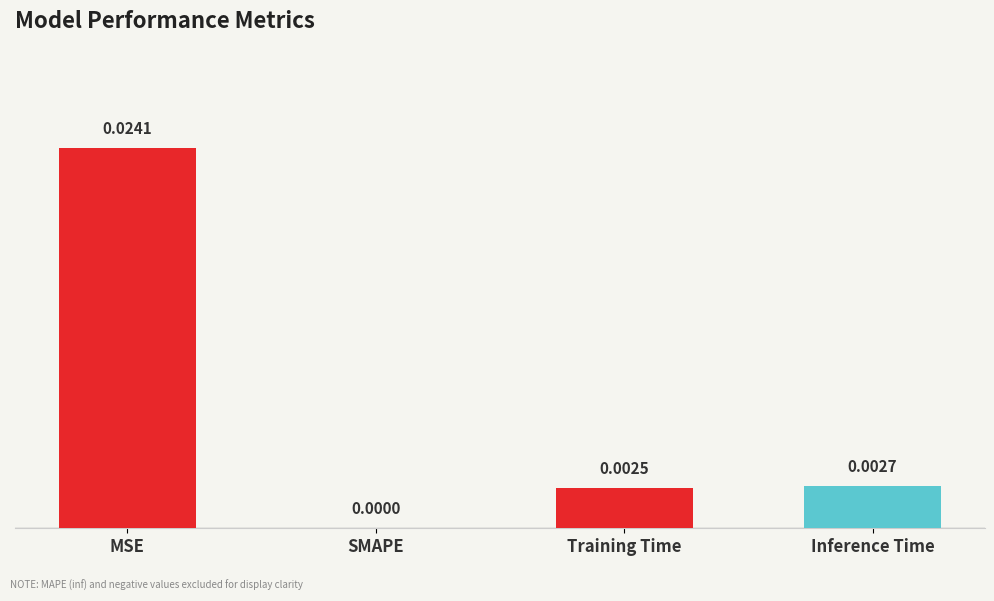

Are the bars horizontal?

No